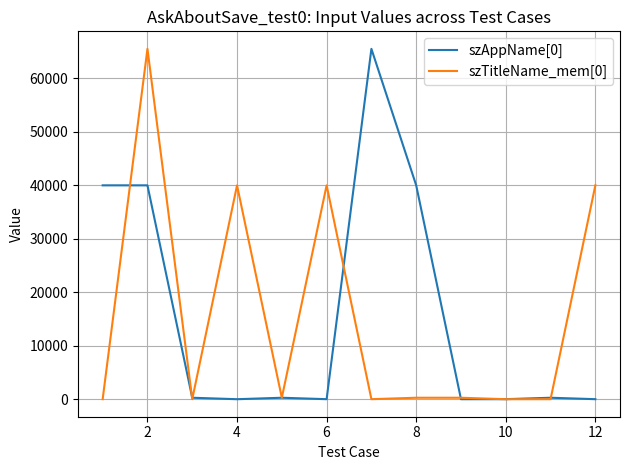

What are all the series names shown in the legend?

szAppName[0], szTitleName_mem[0]